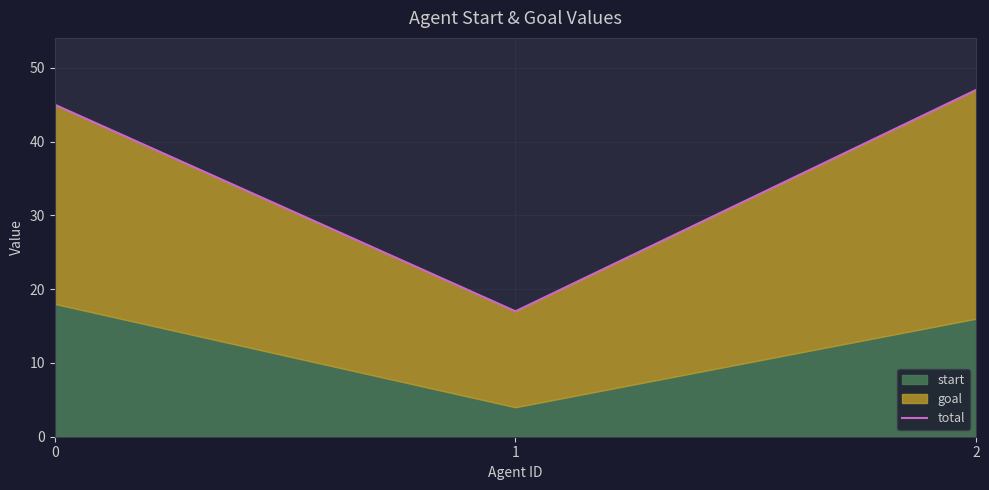

Where does the data first go above 45?

2